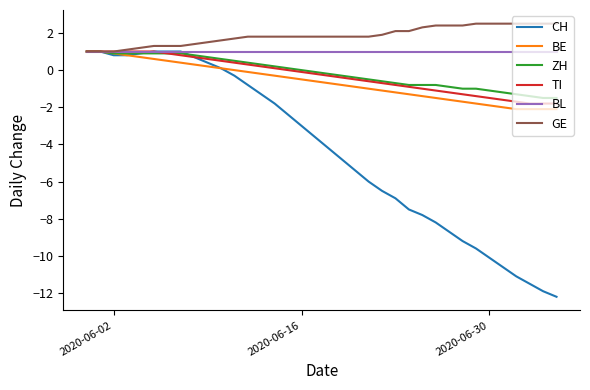

Is this an area chart (filled region under the line)?

No